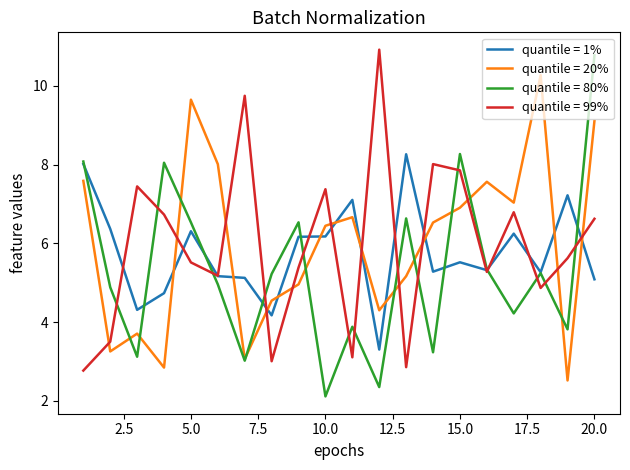

What is the smallest value displayed?

2.1